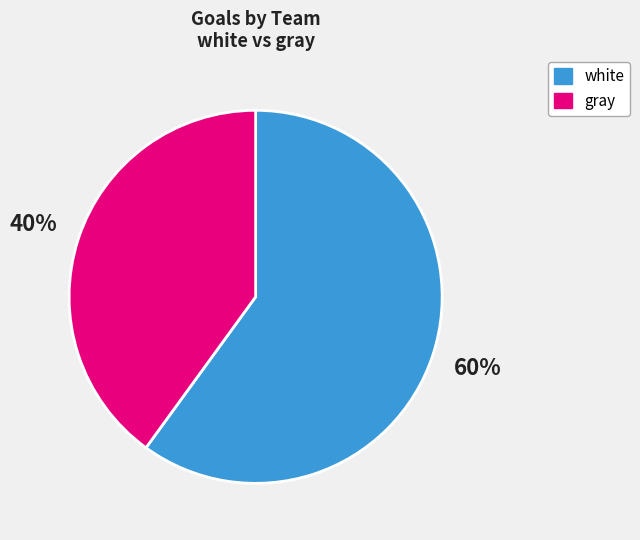

Rank the categories by value from highest to lowest.

white, gray